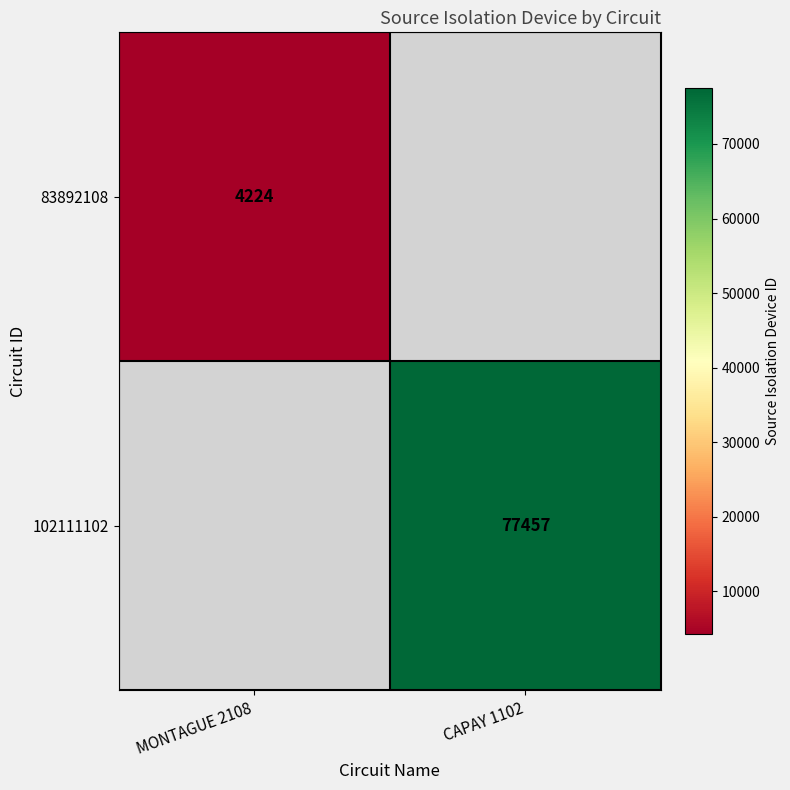

True or false: 83892108 has a value of 2243 at MONTAGUE 2108.

False